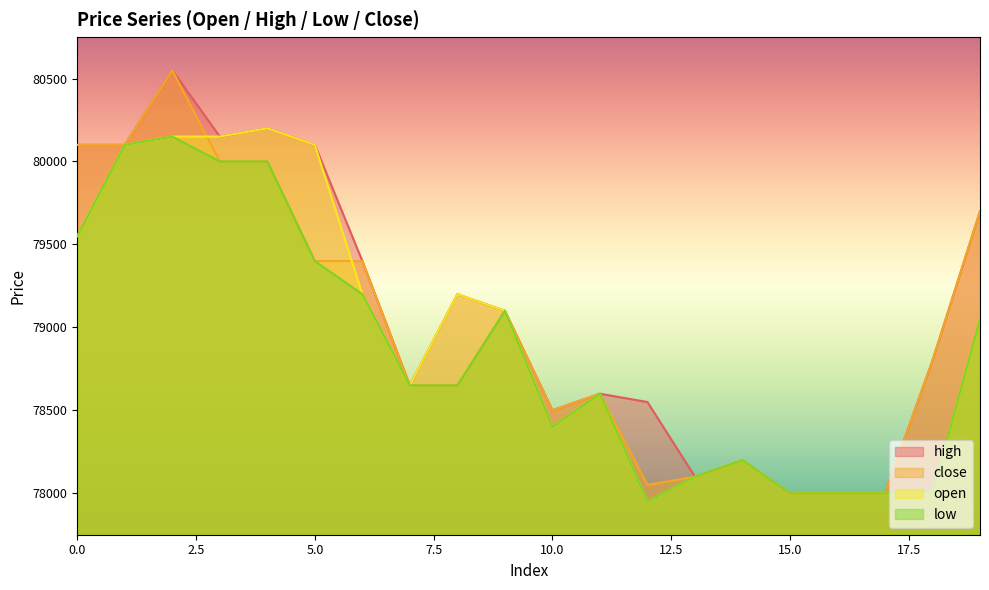

True or false: close has more than 0 points higher than both neighbors.

True